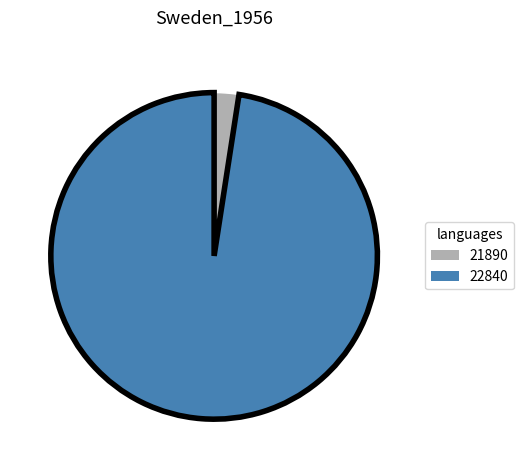

Which slice is the smallest?

21890